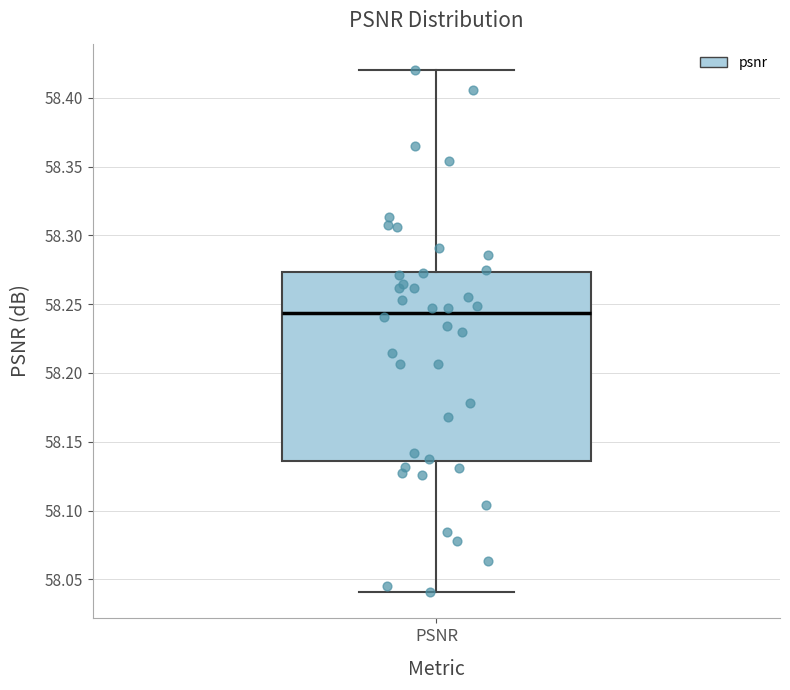

Transcribe this box plot: give where the median line is, the range the box spans, and where the two whiskers end, as read against the y-axis. The values are not printed on the chart, so give them approximately, as read against the axis.

median 58.245, box 58.135 to 58.275, whiskers 58.040 to 58.420